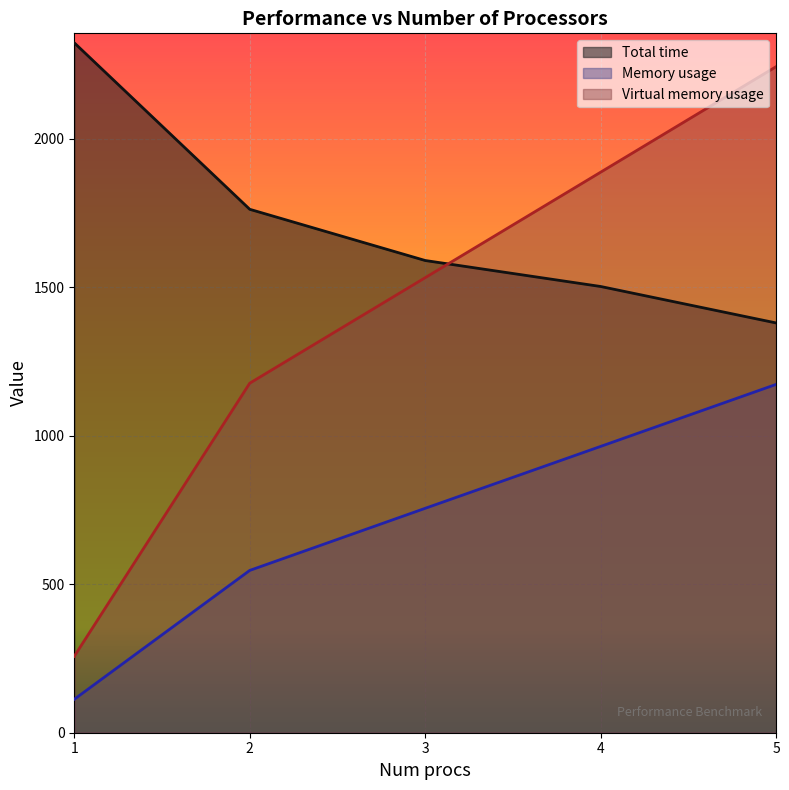

Does the chart display data point markers on the line(s)?

No